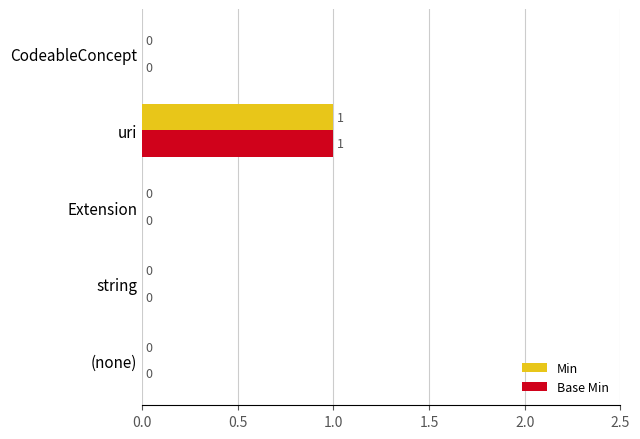

Which category has the highest value in the Base Min series?

uri